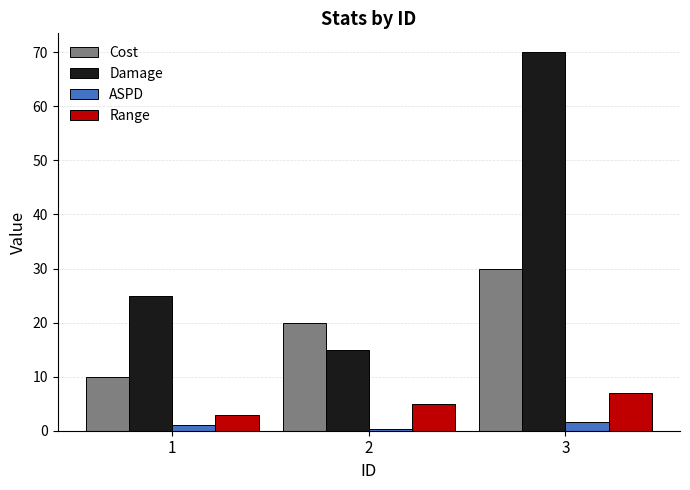

What is the maximum value shown in the chart?

70.0